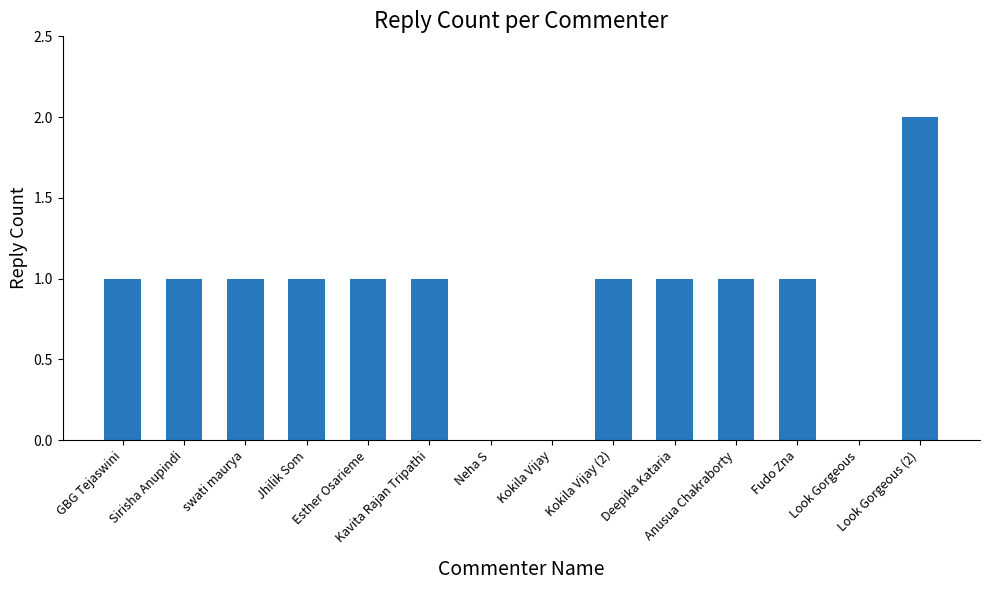

What is the sum of all values?

12